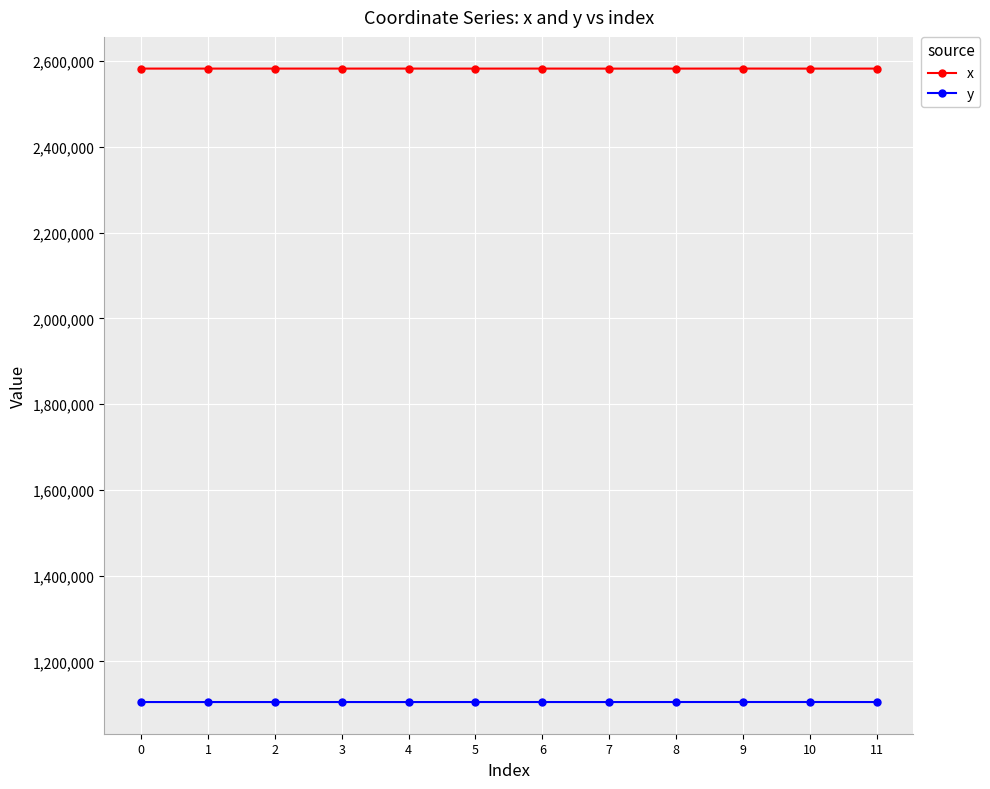

How many lines are shown in the chart?

2